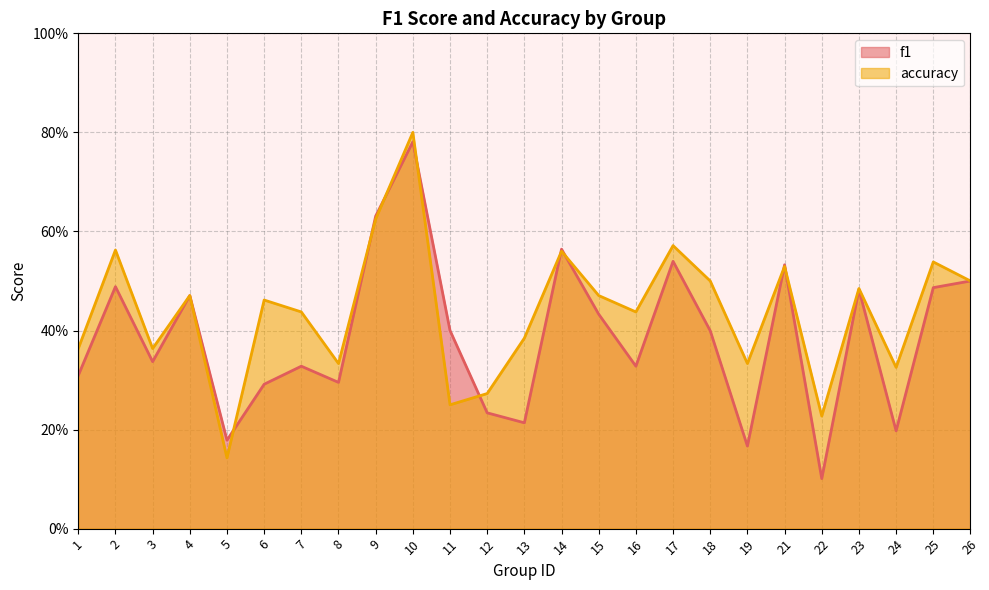

True or false: accuracy has a value of 0.1 at 8.

False